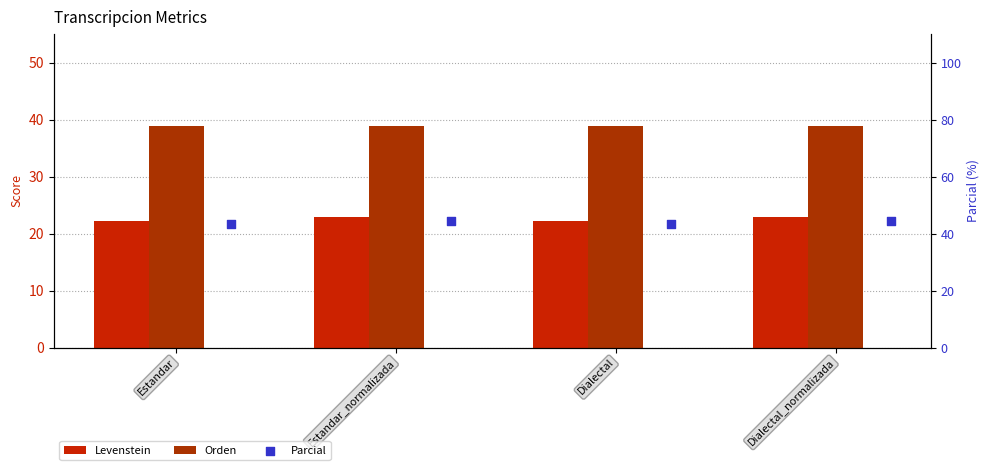

At which category is the sum across all series the highest?

Estandar_normalizada